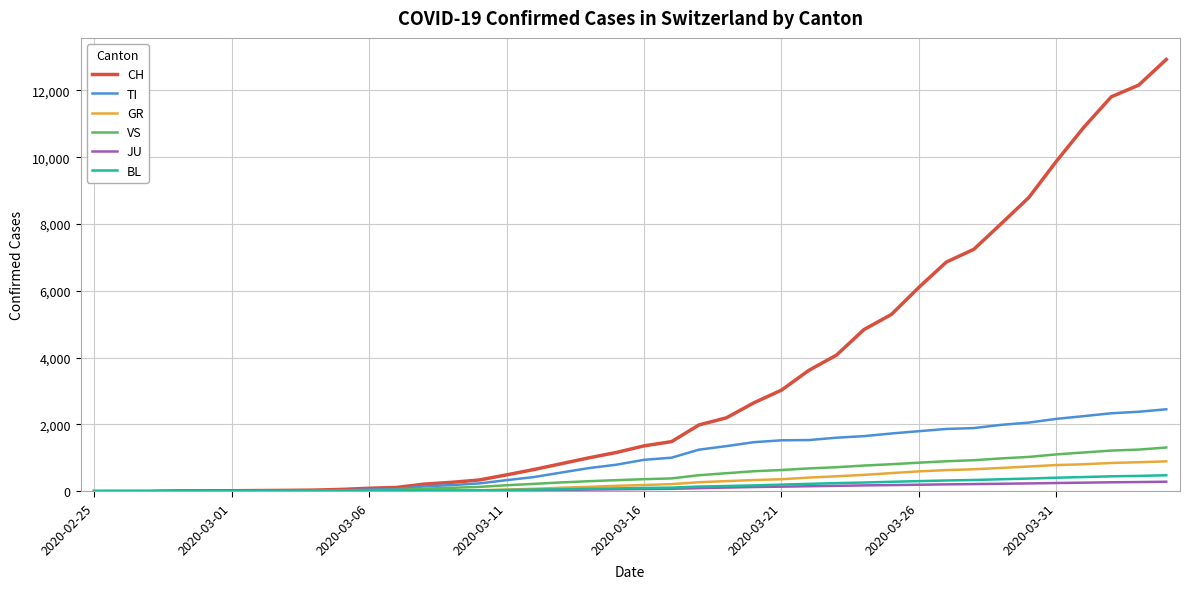

What is the maximum value for TI?

2455